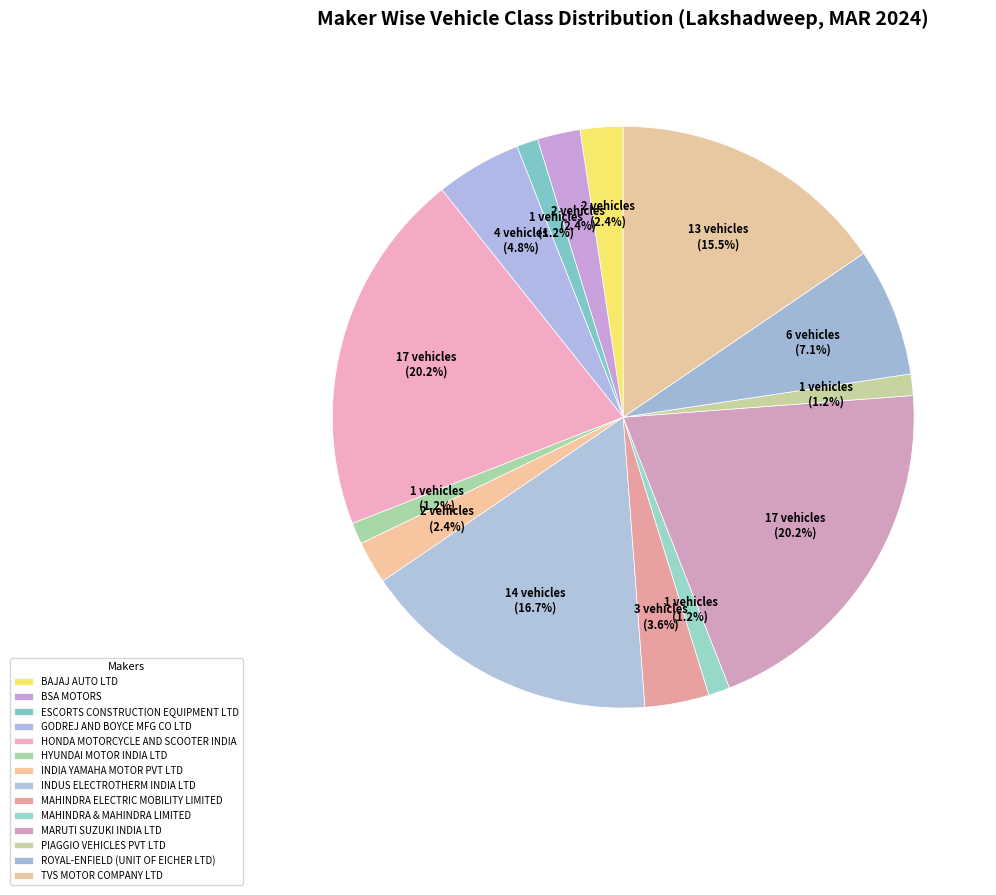

How many segments does this pie chart have?

14